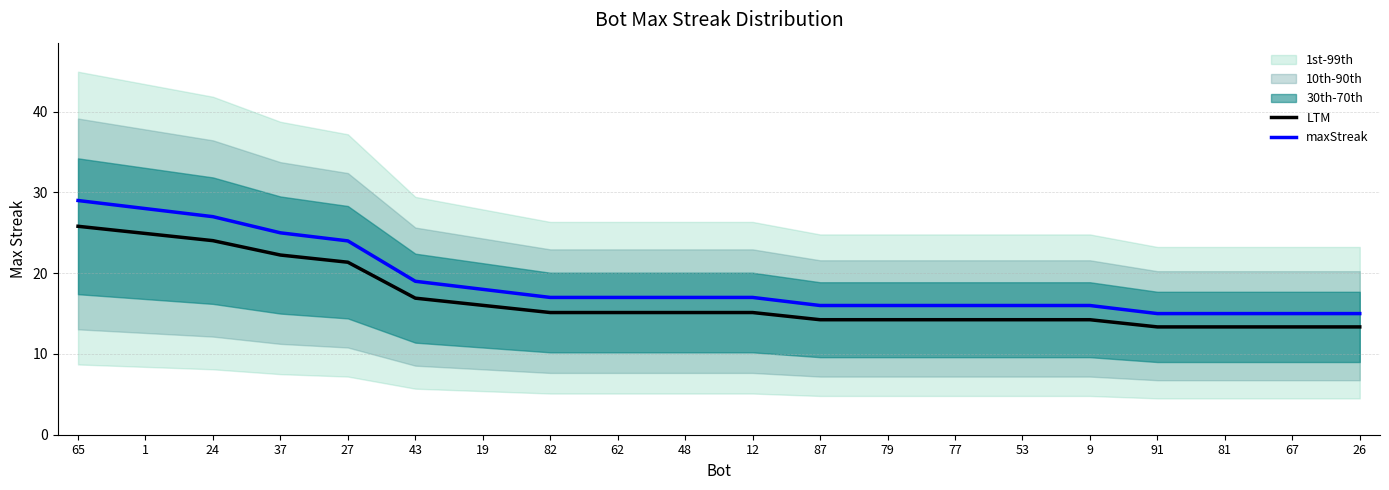

What is the label of the 7th point from the right?

77